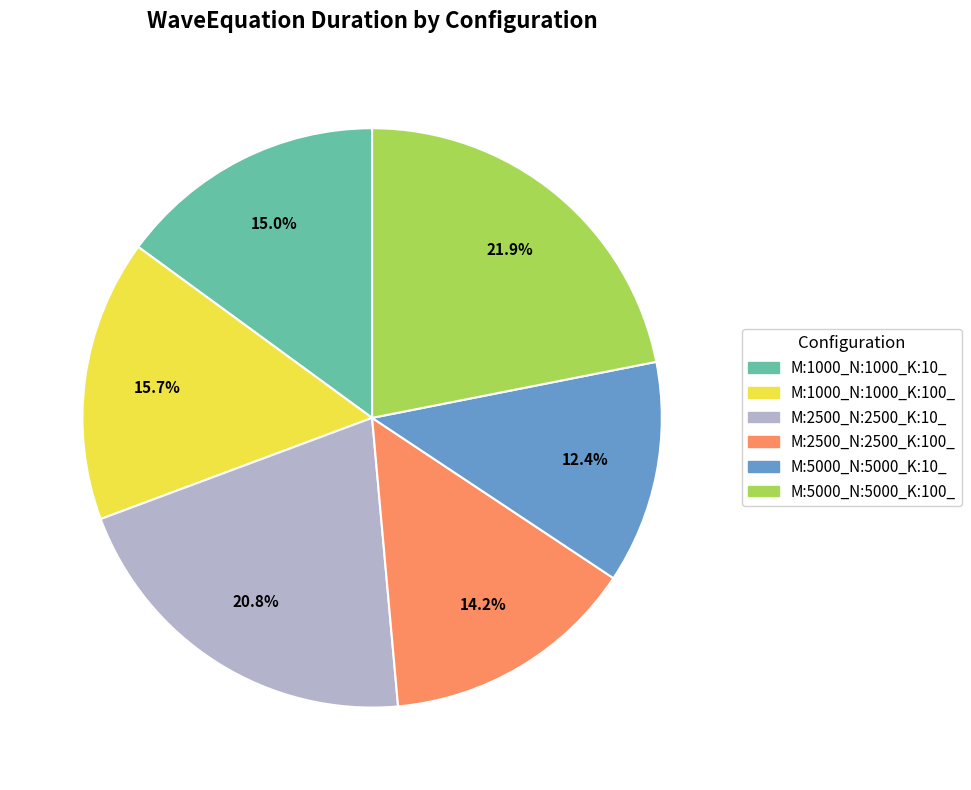

Is there any slice that represents more than half of the pie?

No